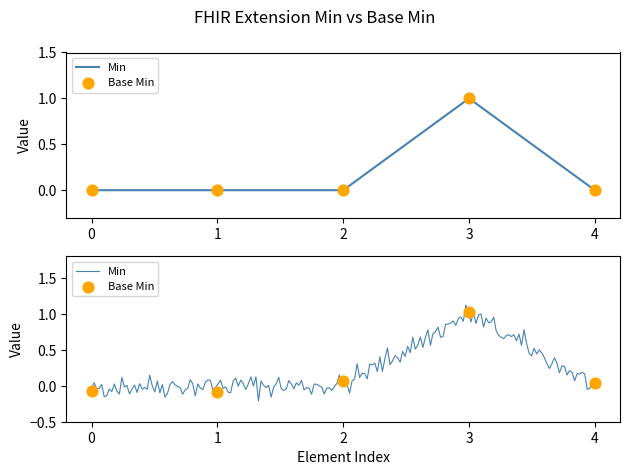

Which series has the largest total across all categories?

Min